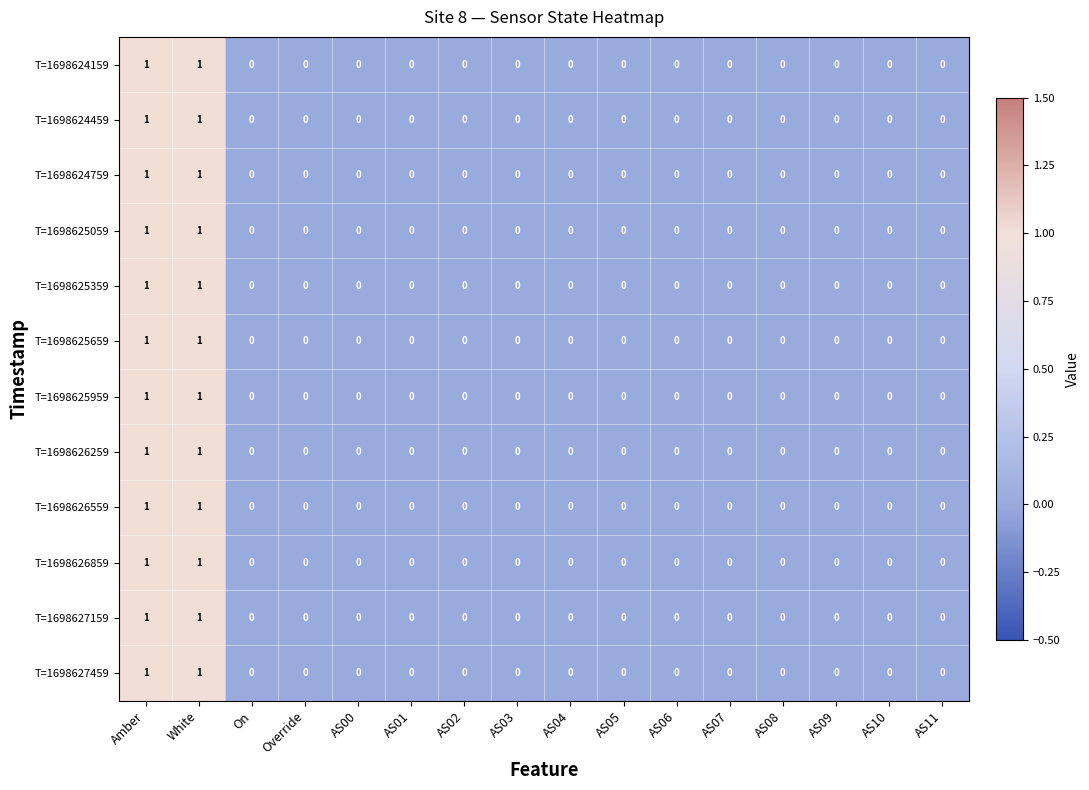

How many T=1698625659 values are between 0 and 1?

16